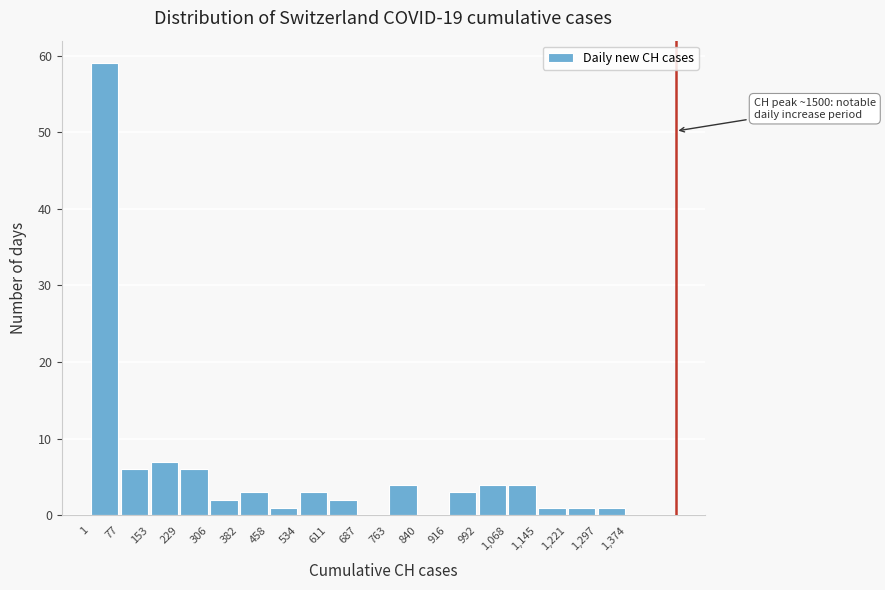

Which range on the x-axis has the tallest bar?

1 to 77